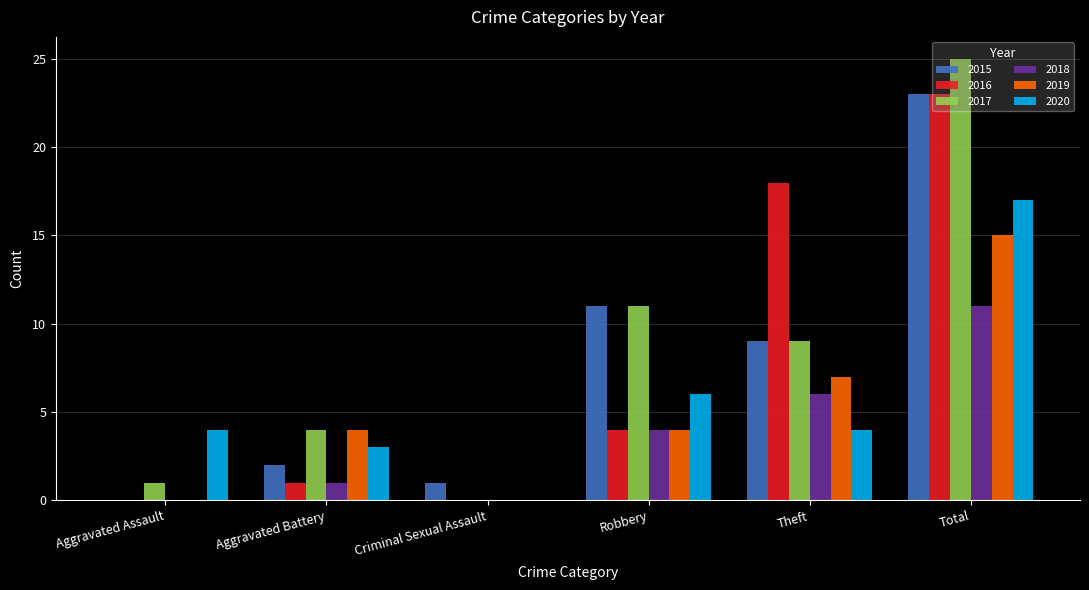

At which label is 2019 closest to 7?

Theft